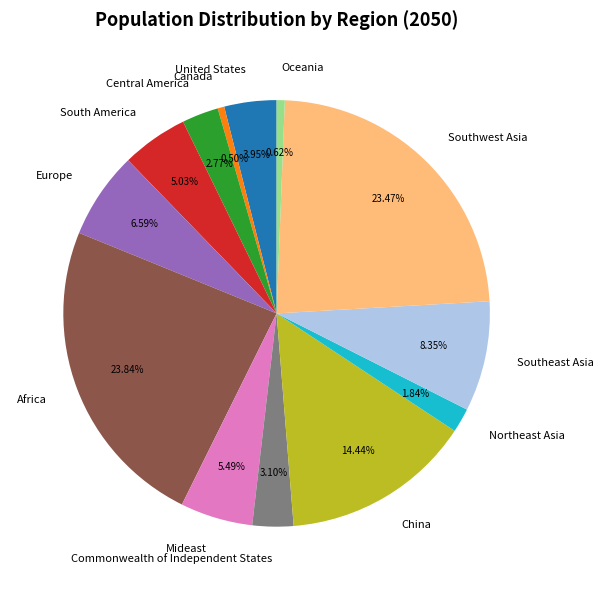

What percentage is the Africa slice, to the nearest percent?

24%